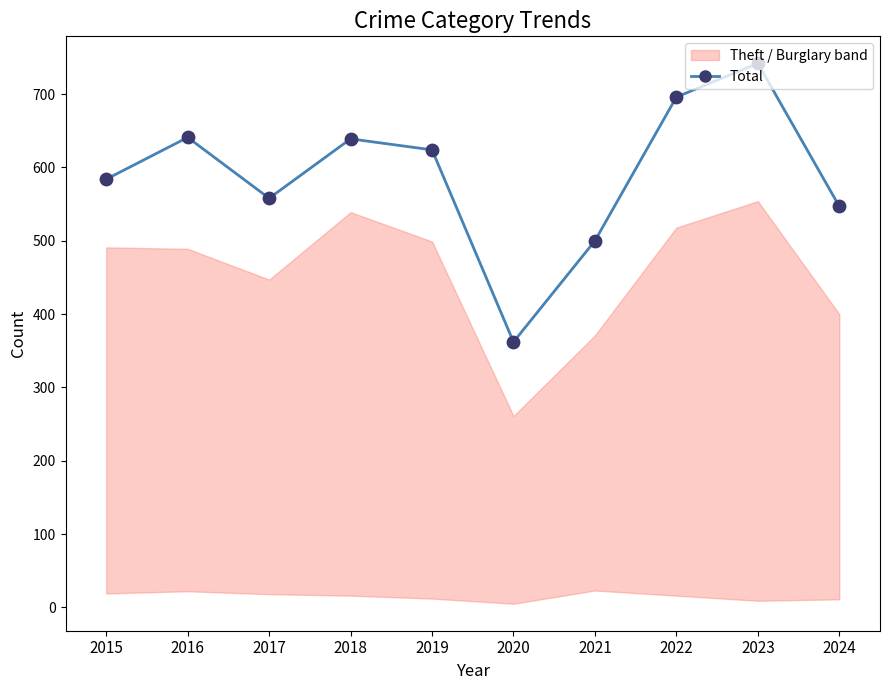

Which has a higher value, 2021 or 2024?

2024